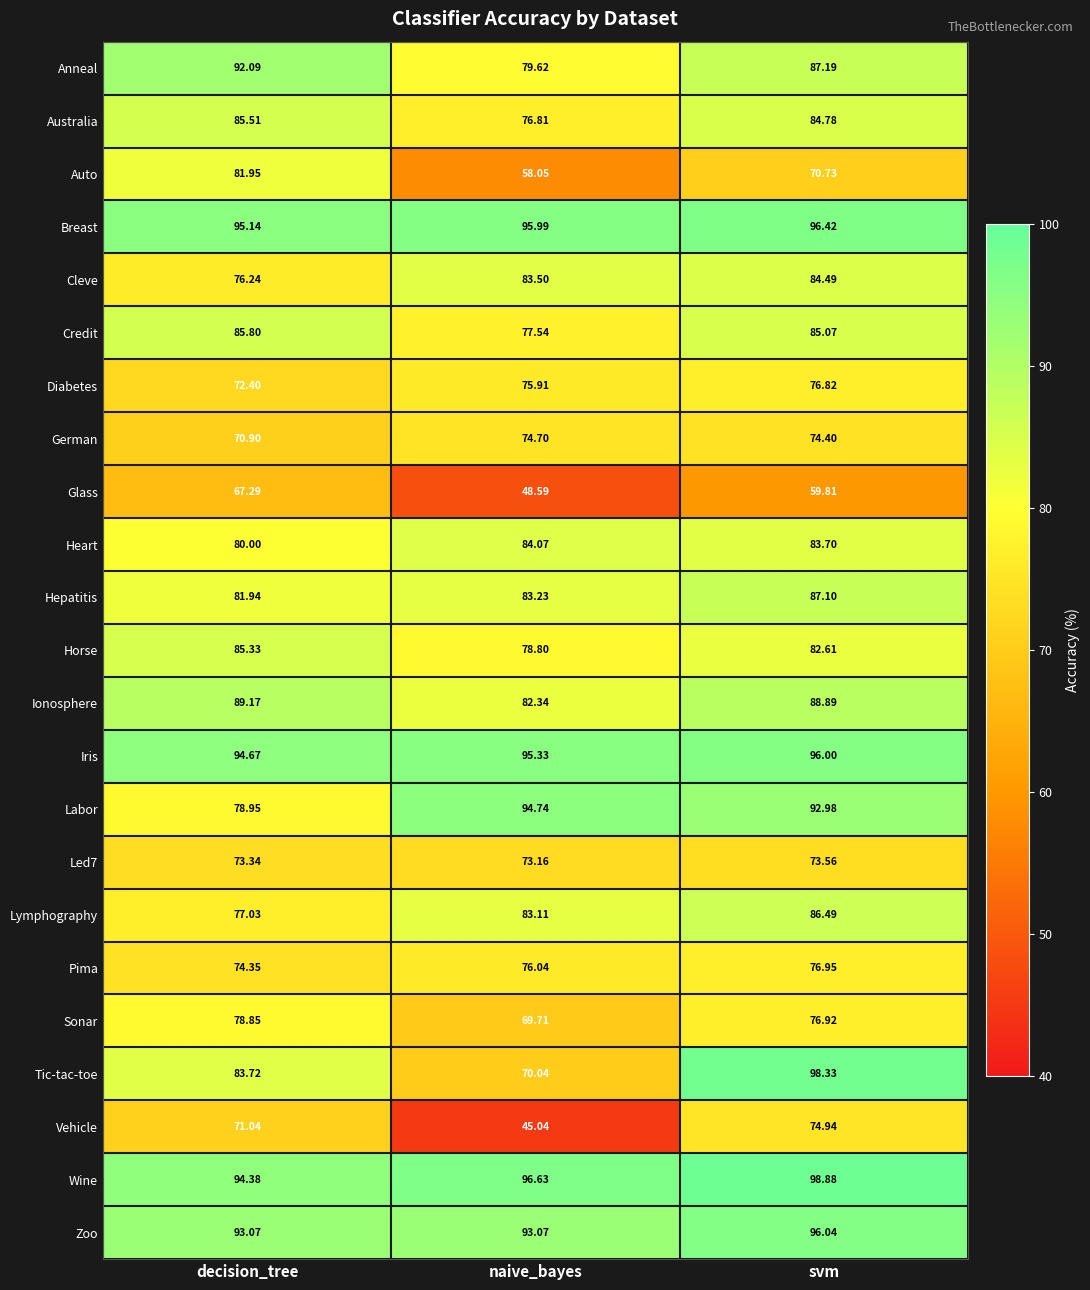

Count the number of categories in the chart.

3